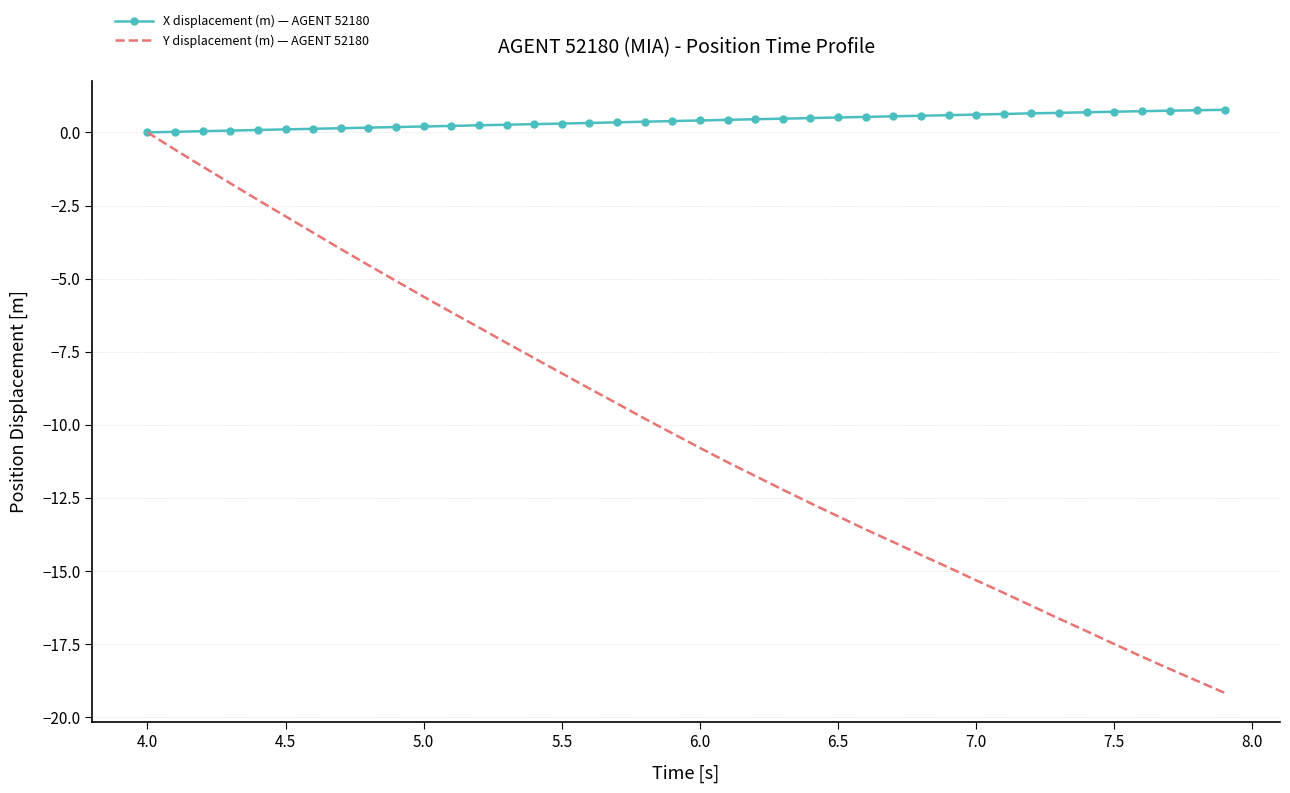

What is the sum of all Y displacement (m) — AGENT 52180 values?

-406.9